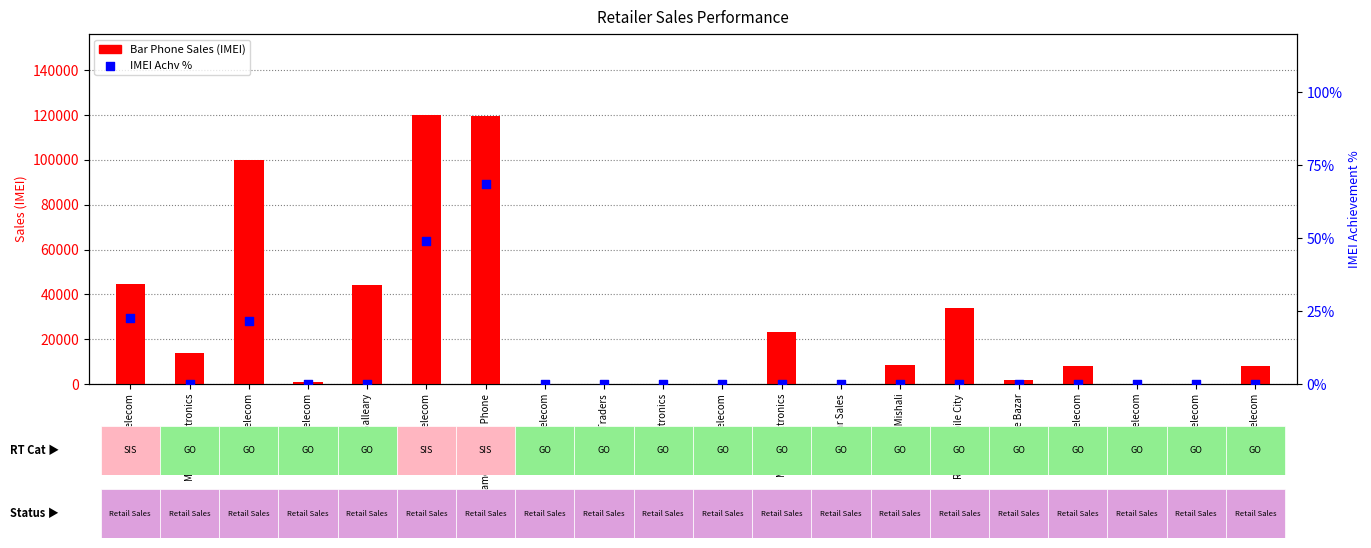

Which series contains the lowest Y value?

Bar Phone Sales (IMEI)